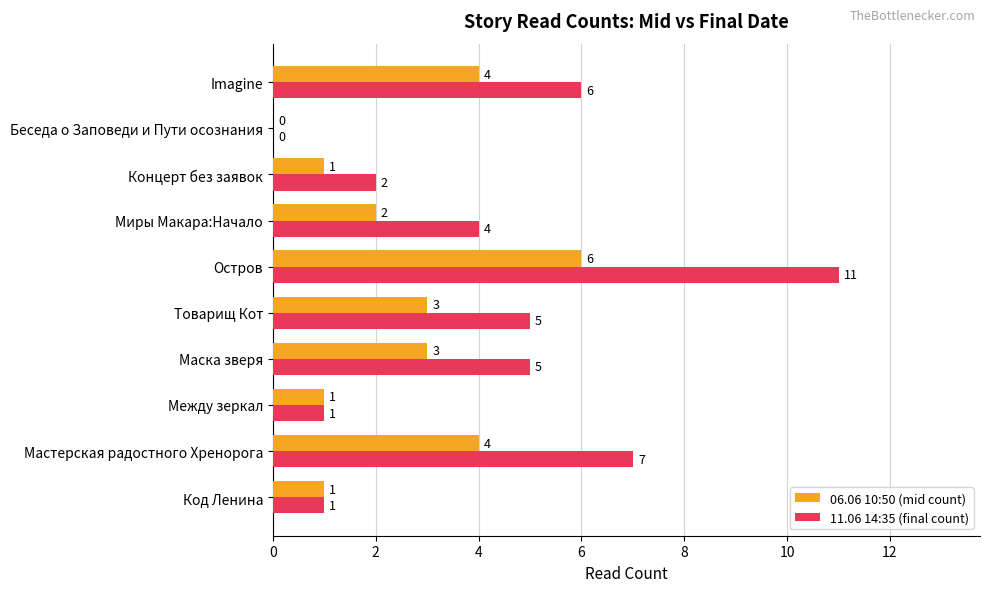

Count the number of categories in the chart.

10